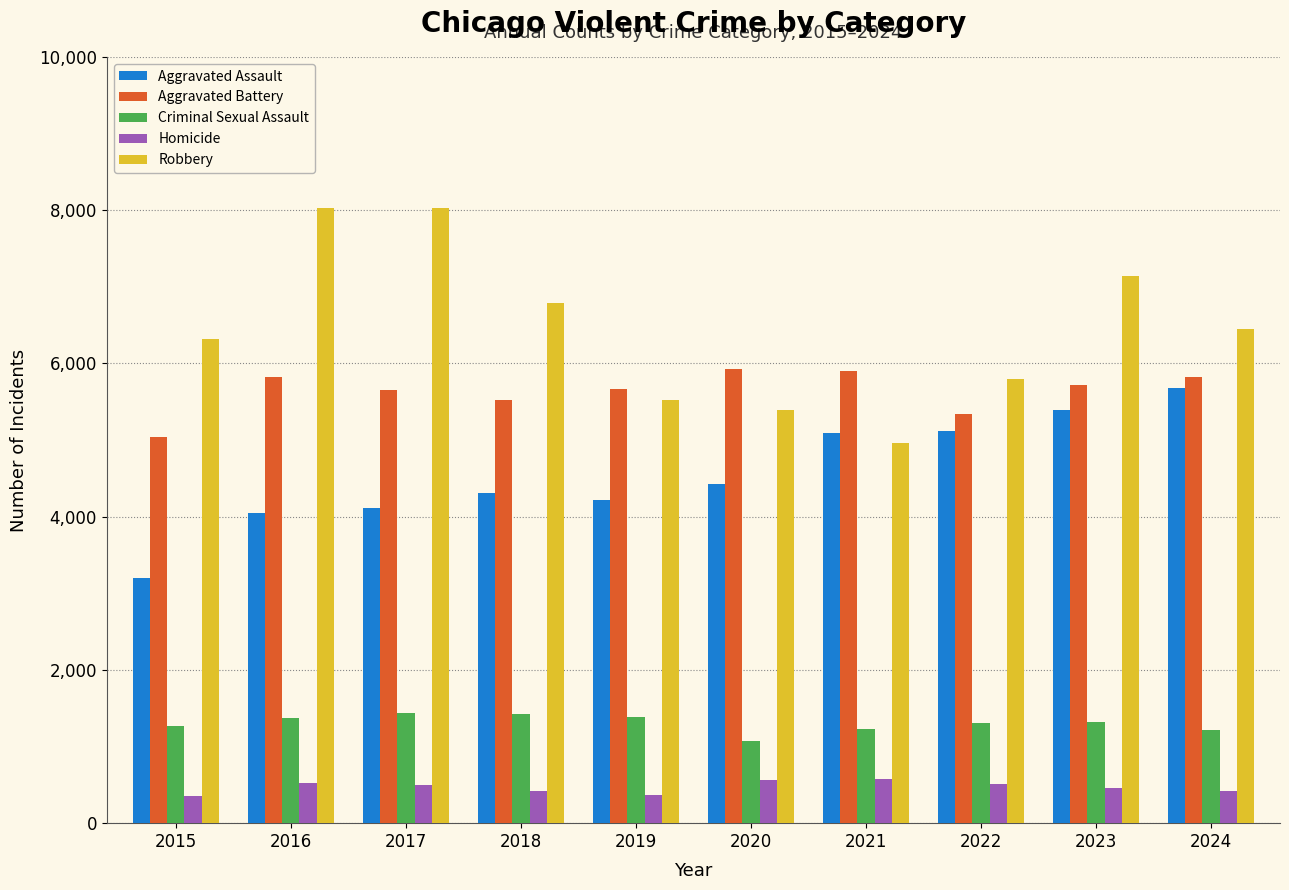

Which series has the widest spread of values?

Robbery